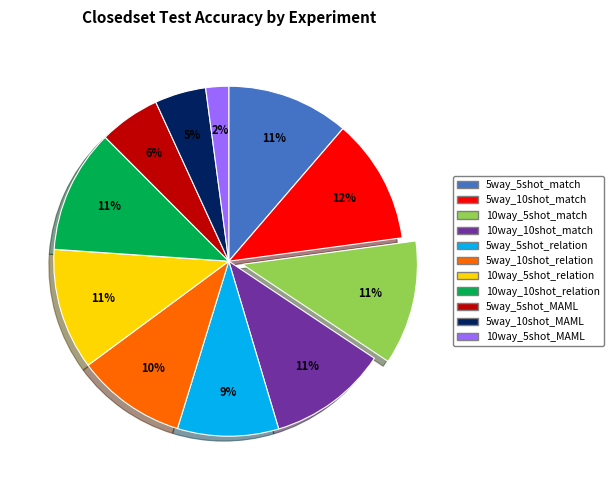

Is it true that 10way_5shot_MAML is 2% of the pie?

True